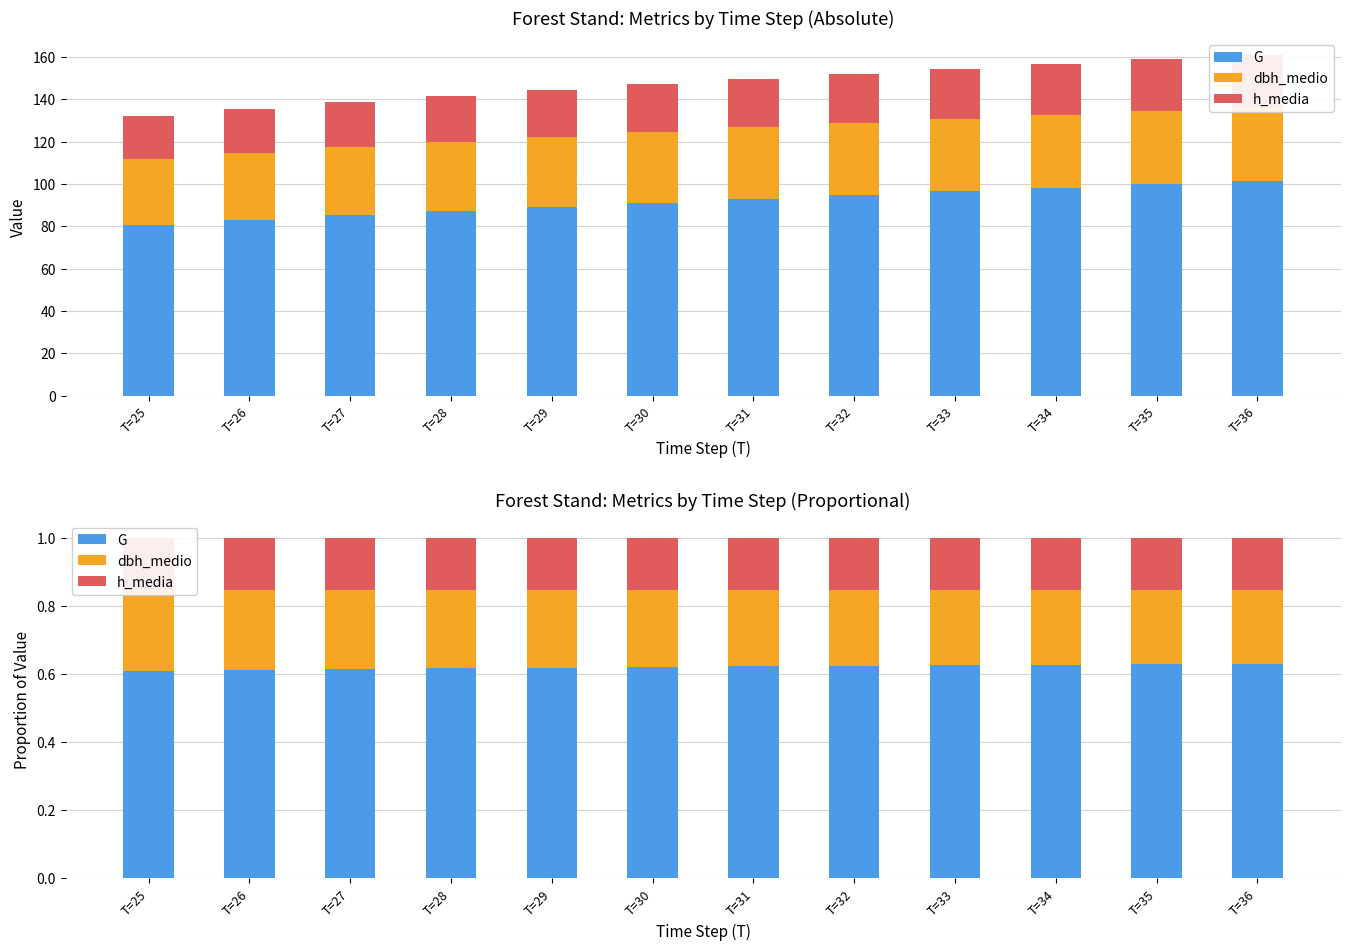

Does the chart contain any negative values?

No